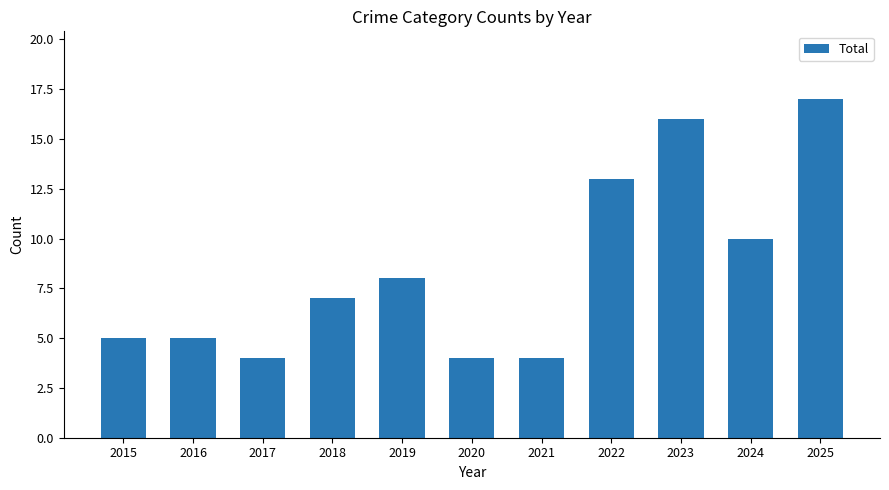

How many series are shown in this chart?

1